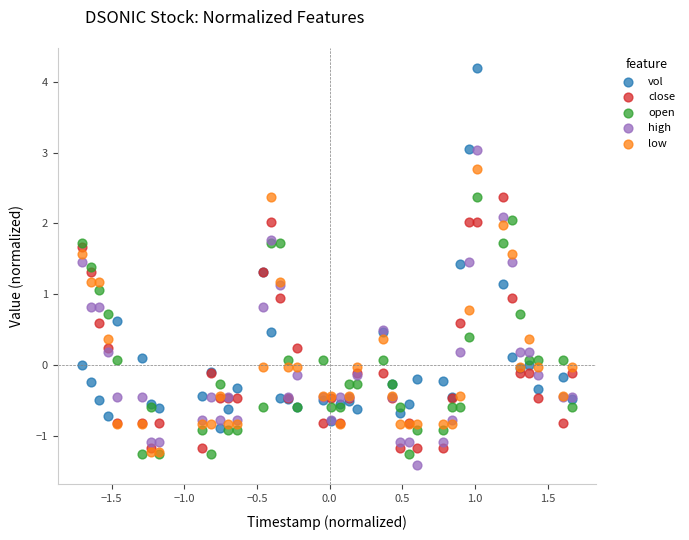

Which series has the largest Y range (max minus min)?

vol